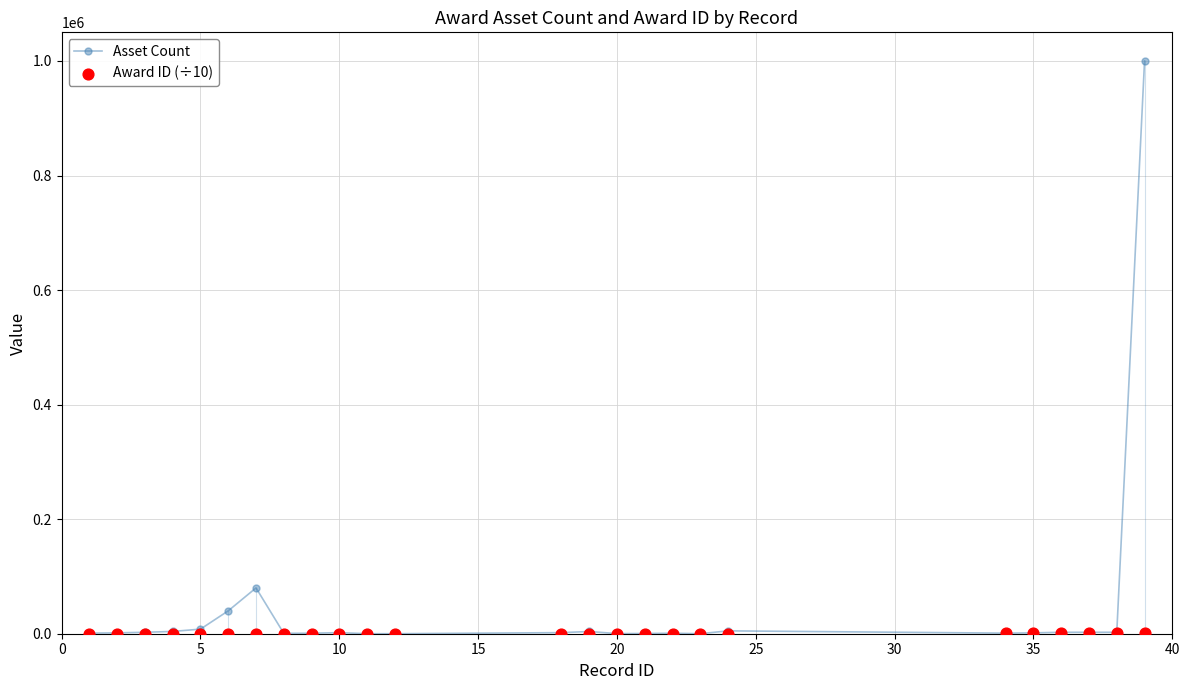

Which series contains the lowest Y value?

Asset Count